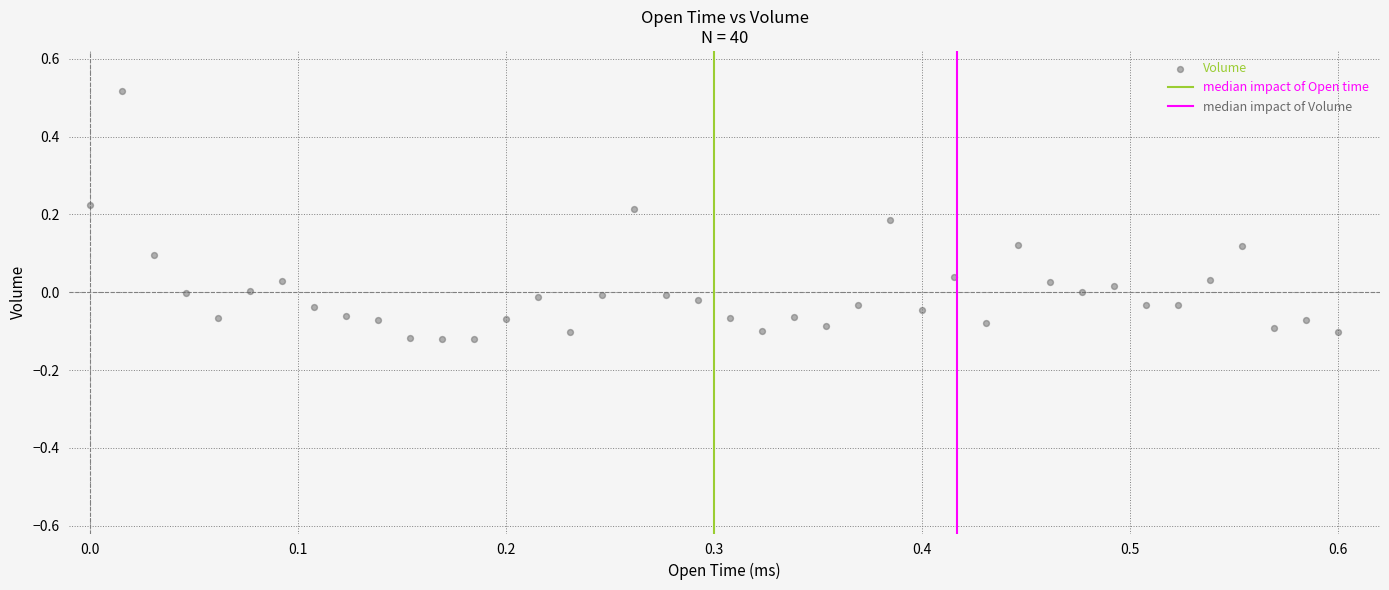

What is the range of X values (max minus min)?

0.6